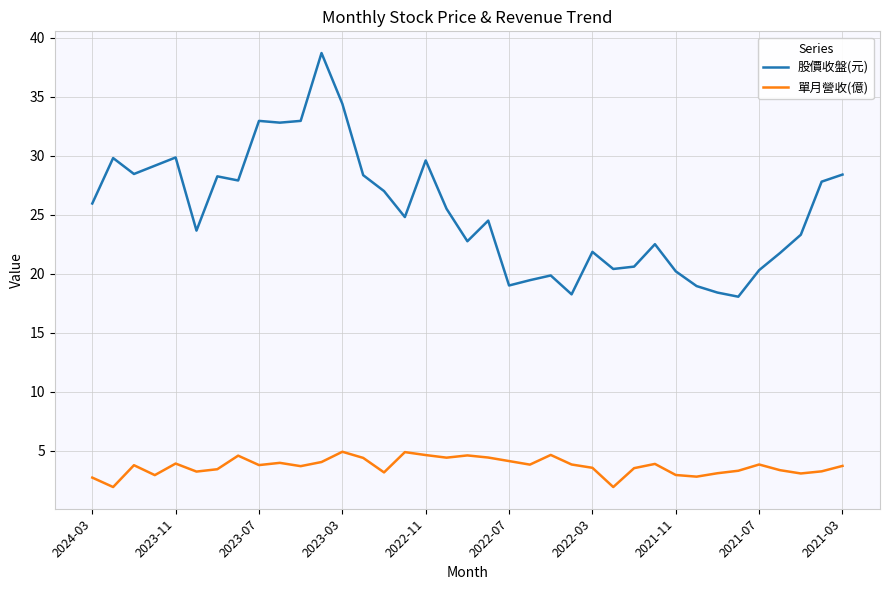

What is the maximum value for 股價收盤(元)?

38.7